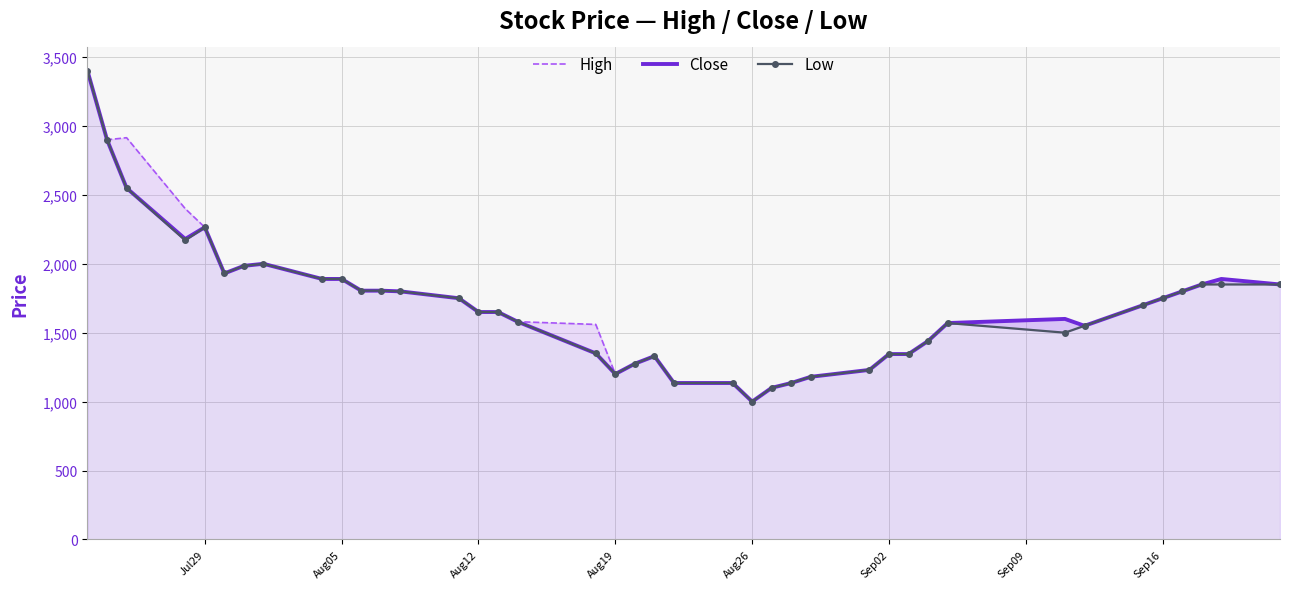

What is the minimum value for Close?

1000